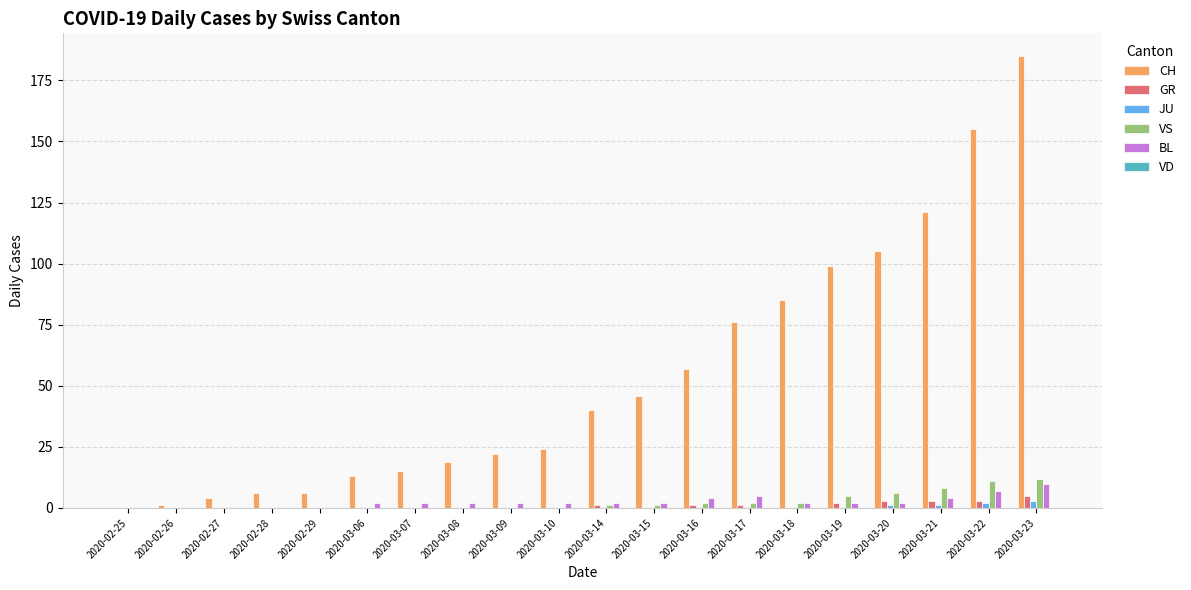

At which label does CH reach its peak?

2020-03-23